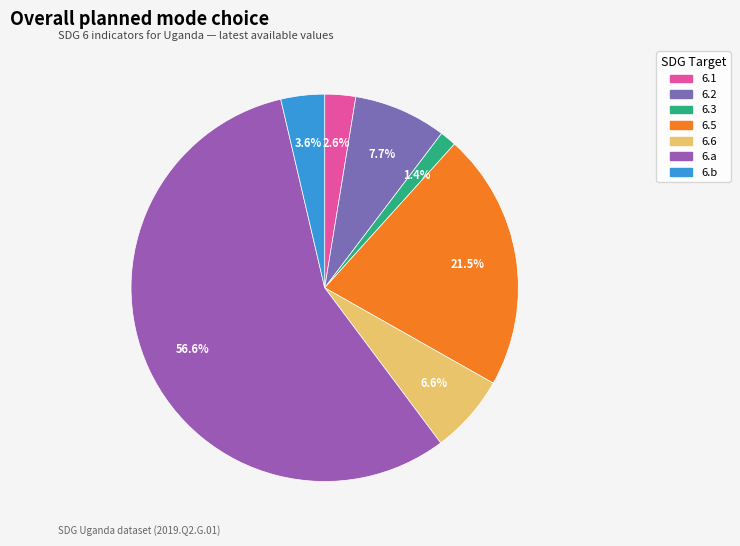

To the nearest percent, what percentage of the pie is 6.b?

4%